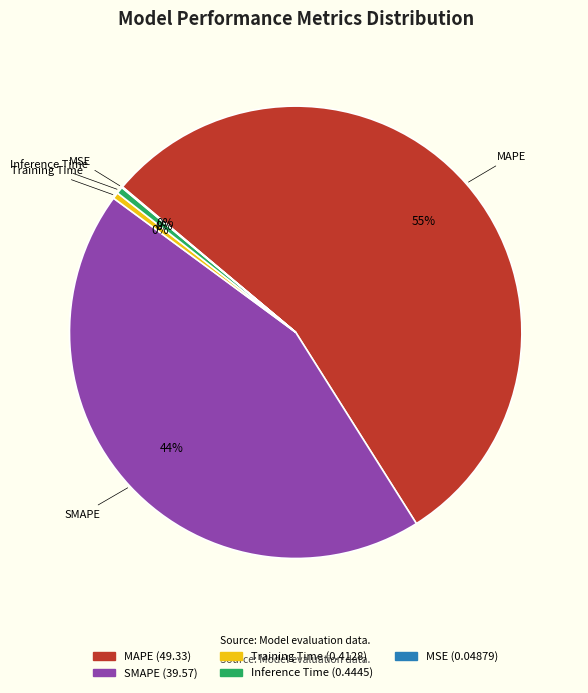

Which category accounts for the majority?

MAPE